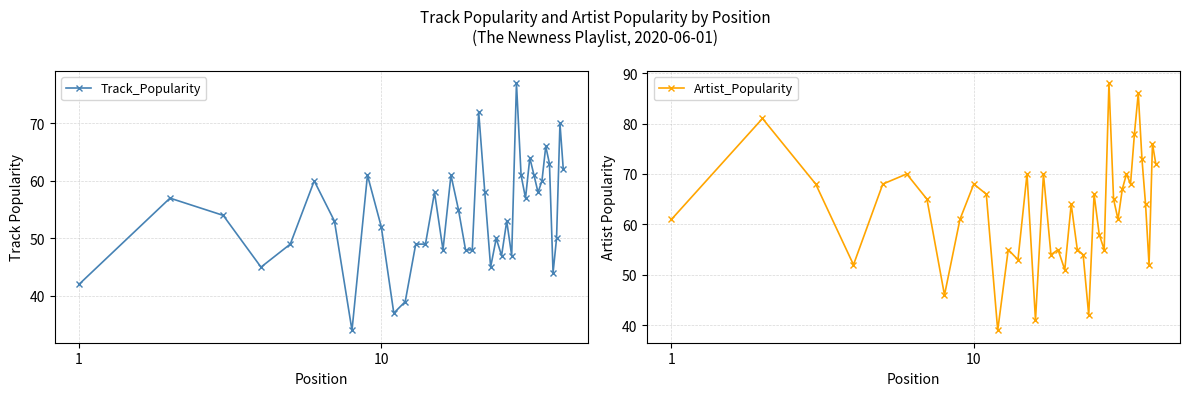

What is the minimum value for Track_Popularity?

34